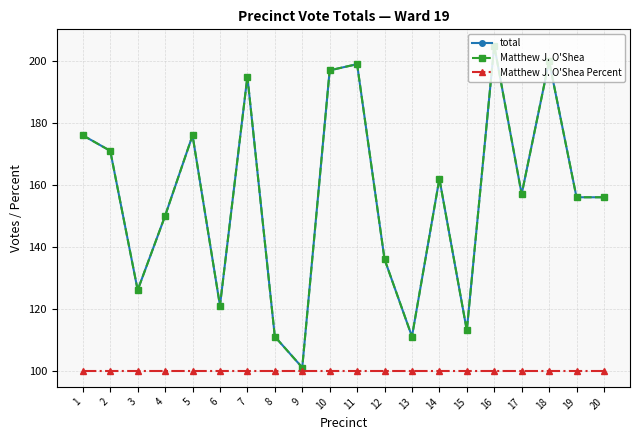

Where does the total series first go above 157?

1